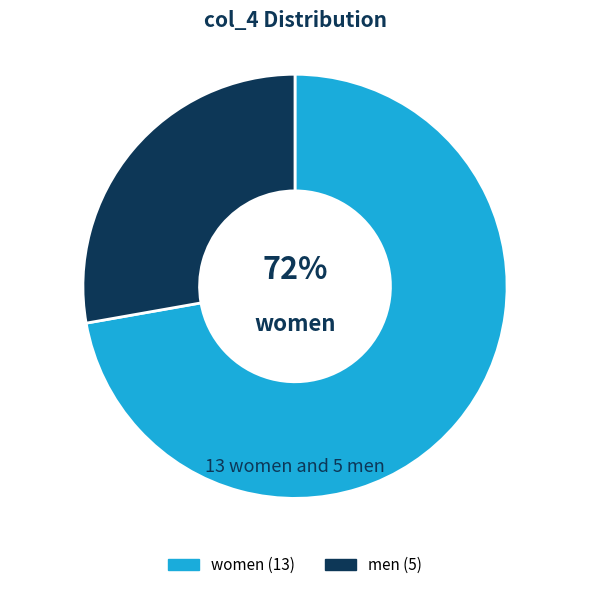

Is there any slice that represents more than half of the pie?

Yes